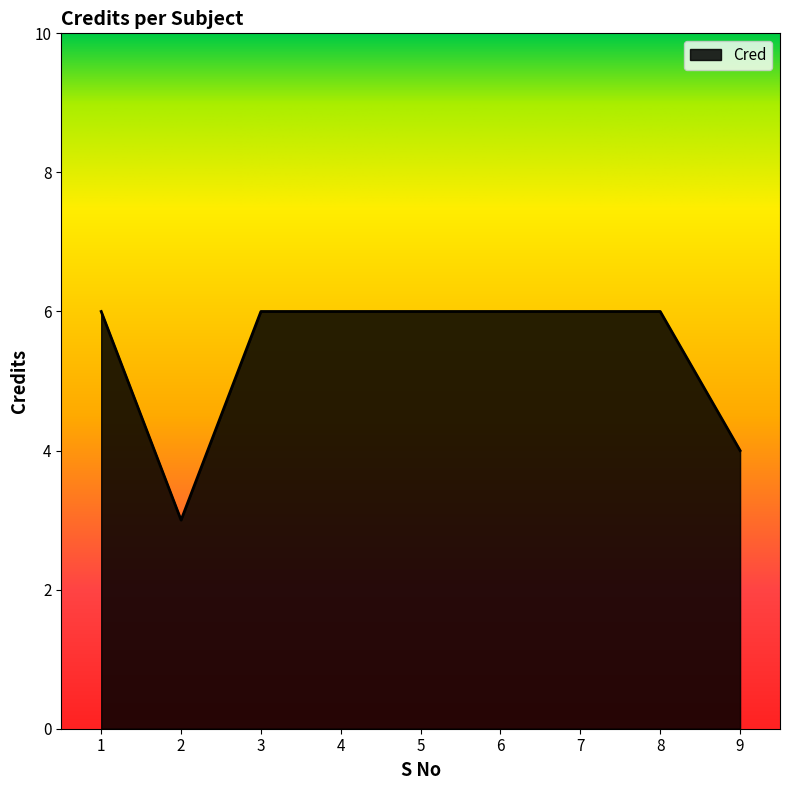

The value at 2 is 3. True or false?

True